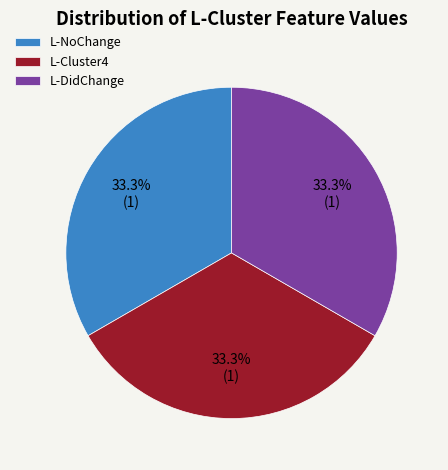

To the nearest percent, what is the average slice percentage?

33%